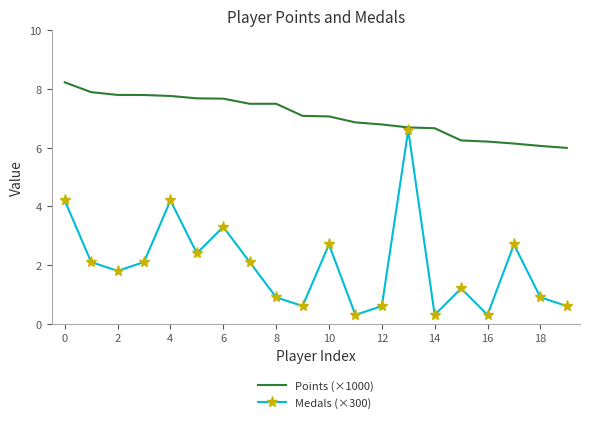

Which series has the largest total across all categories?

Points (×1000)